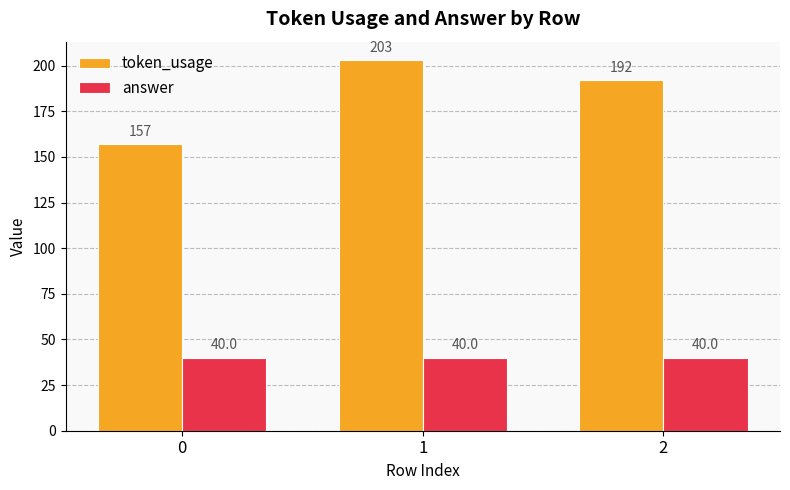

Count the number of data series in this chart.

2